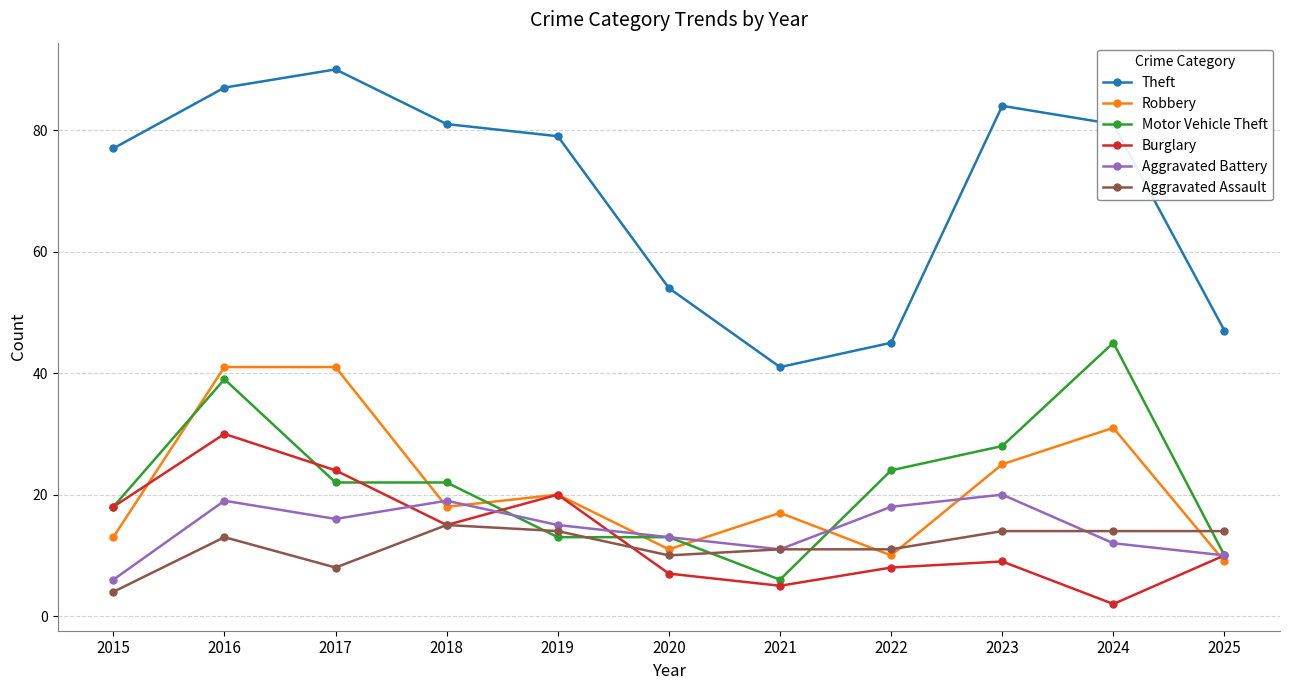

The value of Burglary at 2020 is 12. True or false?

False